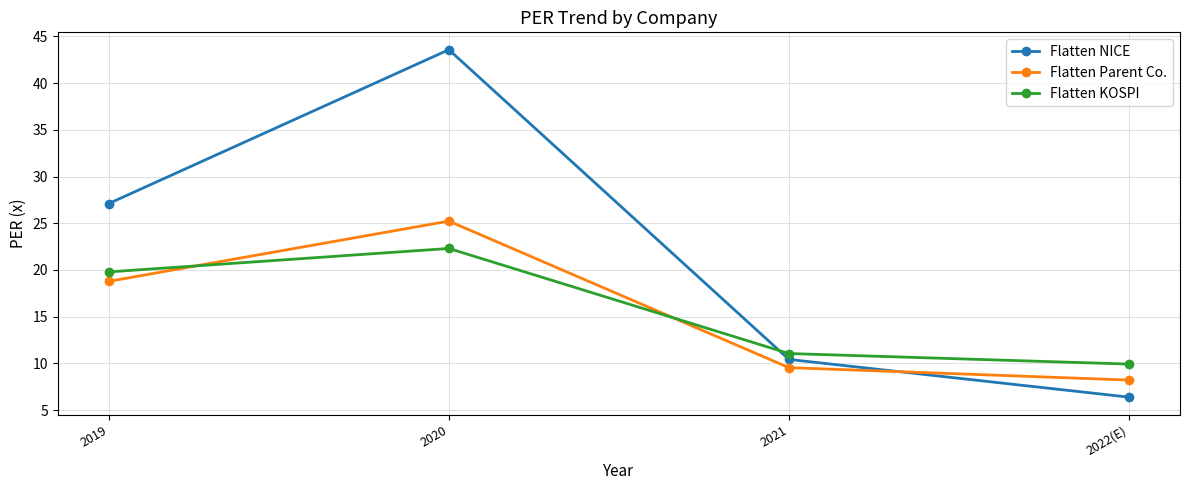

Which series changed the most between 2021 and 2022(E)?

Flatten NICE